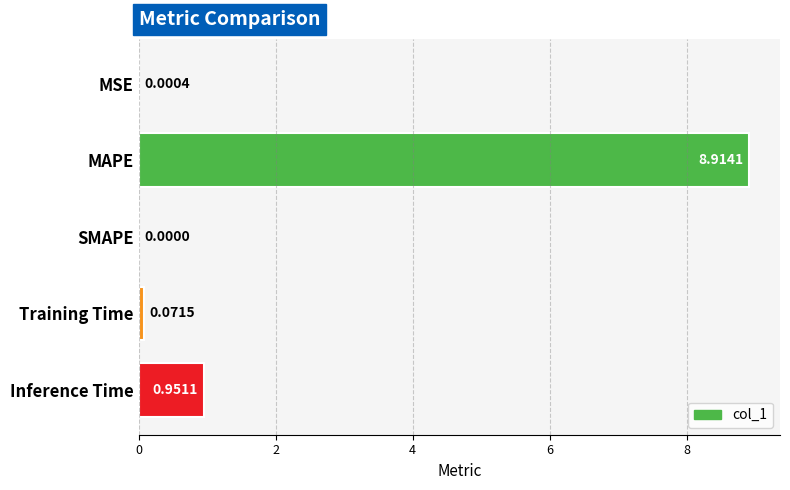

What is the change in value from MSE to Inference Time?

+1.0